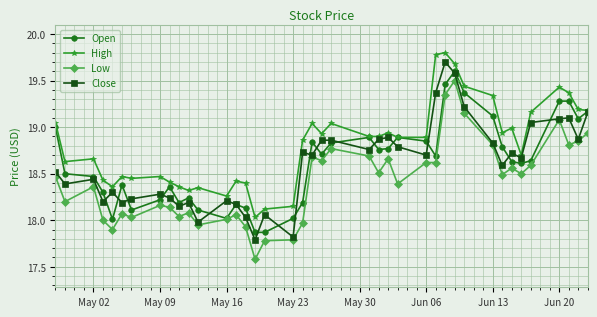

True or false: High has more than 2 interior local peaks.

True